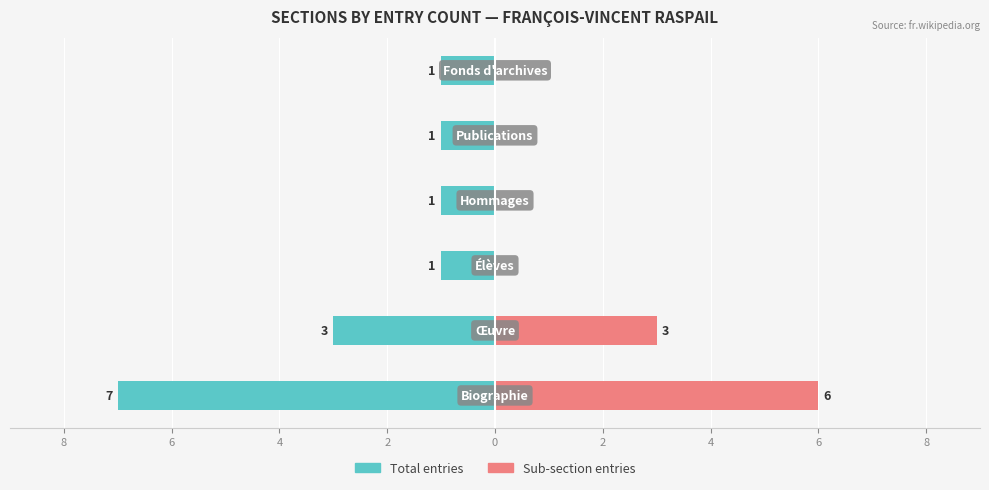

At 8, list the series in order from smallest to largest.

Total entries, Sub-section entries